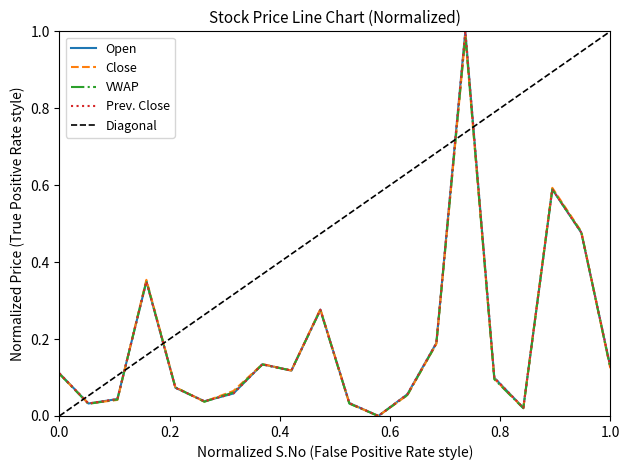

How many positive values does the VWAP series have?

19